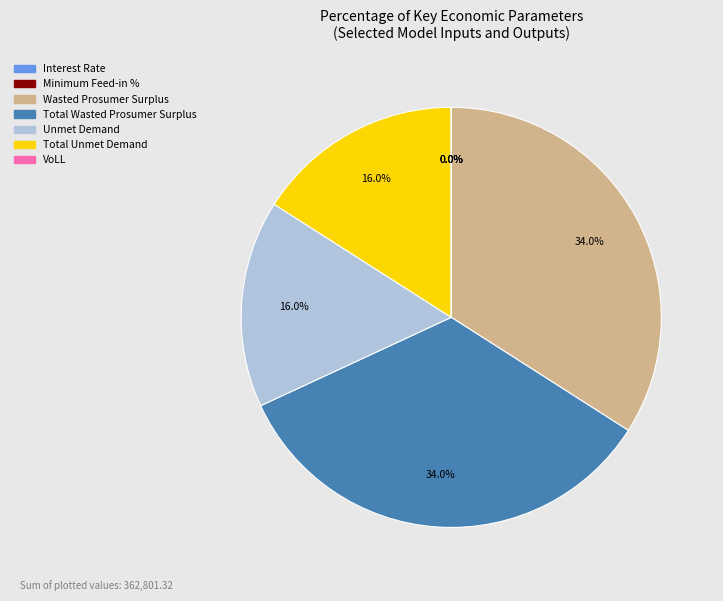

What portion of the pie excludes Wasted Prosumer Surplus?

66.0%